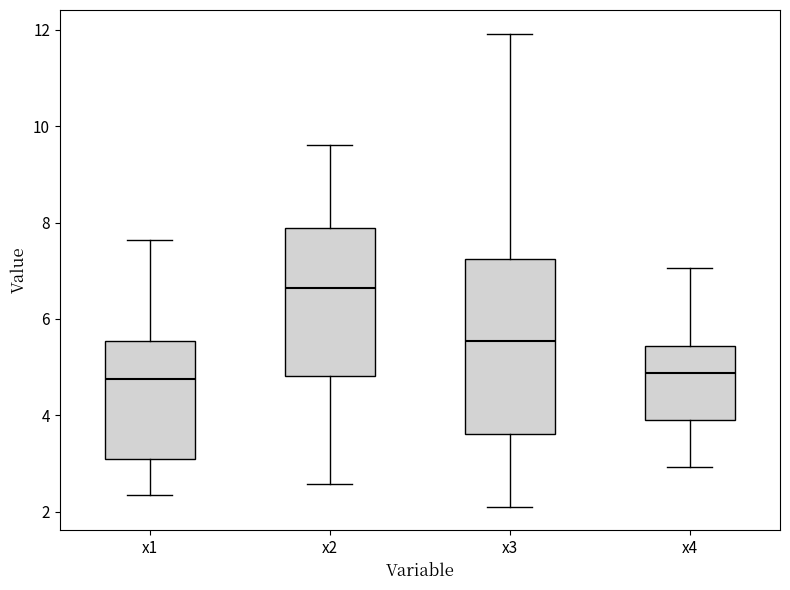

Where does the lower whisker of the box for x4 end on the y-axis? The values are not printed on the chart, so give them approximately, as read against the axis.

3.0